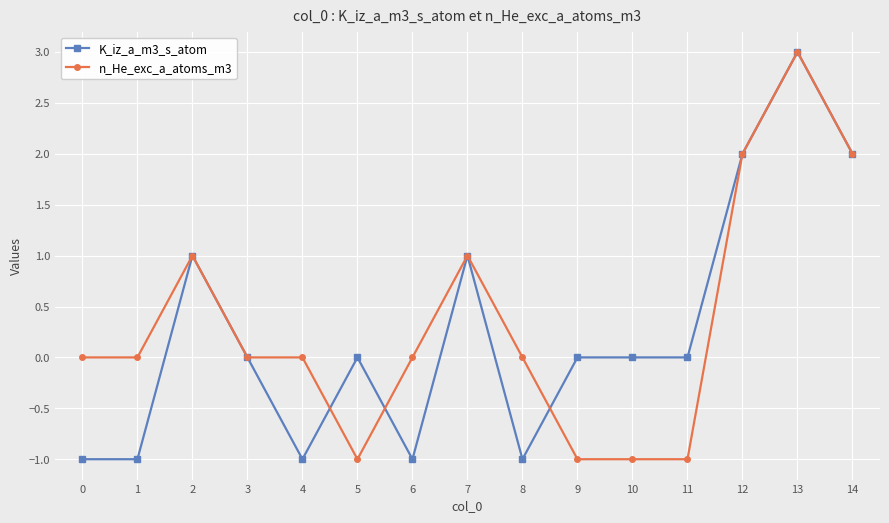

Is it true that n_He_exc_a_atoms_m3 equals 3 at 14?

False